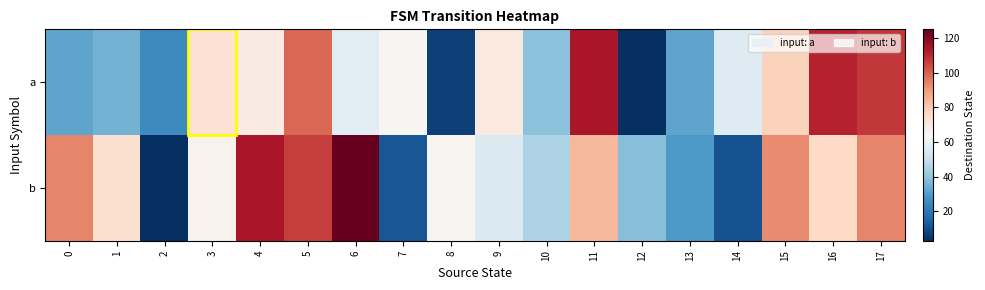

Reading left to right, transcribe all the data shown in this chart.

a: 0=32	1=35	2=25	3=73	4=69	5=99	6=57	7=65	8=7	9=70	10=39	11=114	12=3	13=32	14=56	15=78	16=111	17=107
b: 0=94	1=74	2=3	3=66	4=114	5=106	6=125	7=12	8=65	9=55	10=45	11=84	12=38	13=29	14=11	15=93	16=76	17=94